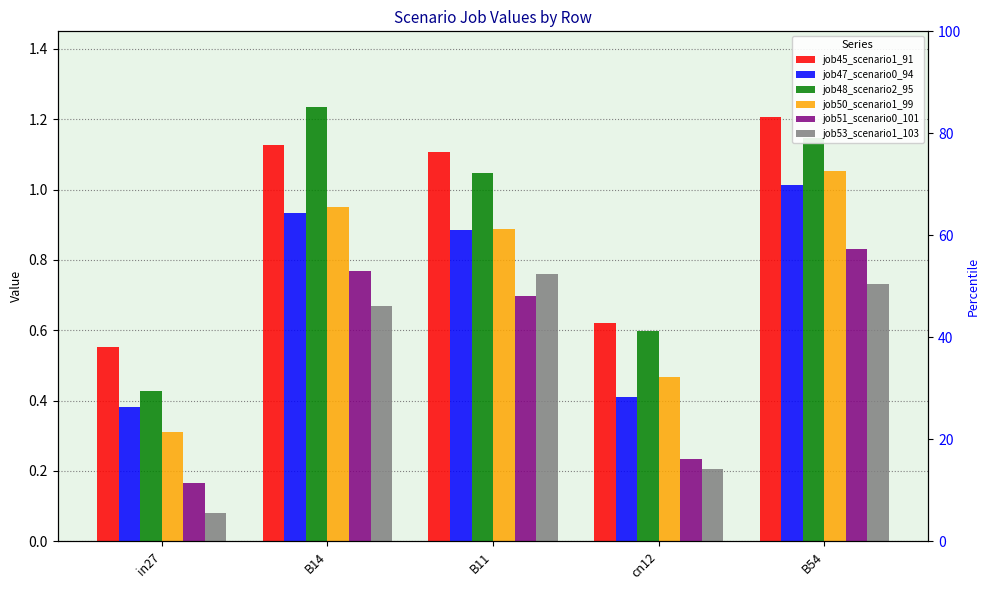

Reading left to right, transcribe all the data shown in this chart.

job45_scenario1_91: 0.6	1.1	1.1	0.6	1.2
job47_scenario0_94: 0.4	0.9	0.9	0.4	1.0
job48_scenario2_95: 0.4	1.2	1.0	0.6	1.1
job50_scenario1_99: 0.3	1.0	0.9	0.5	1.1
job51_scenario0_101: 0.2	0.8	0.7	0.2	0.8
job53_scenario1_103: 0.1	0.7	0.8	0.2	0.7